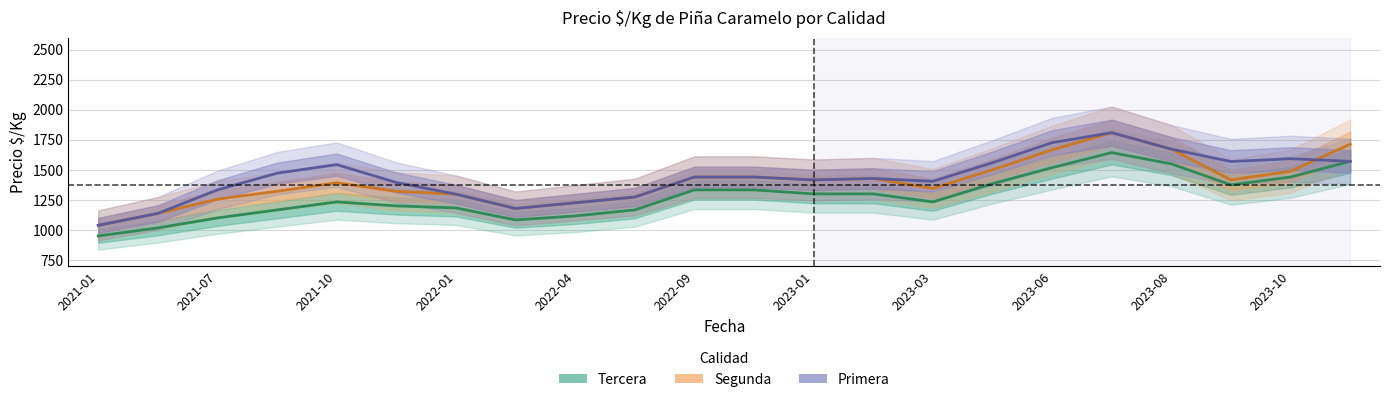

At which category is the sum across all series the highest?

17